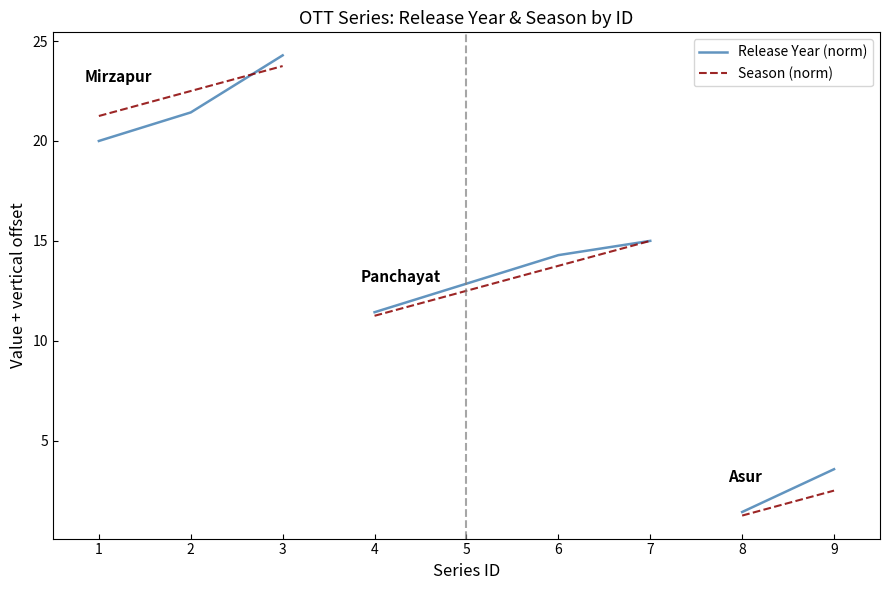

At how many categories does at least one series exceed 20?

3